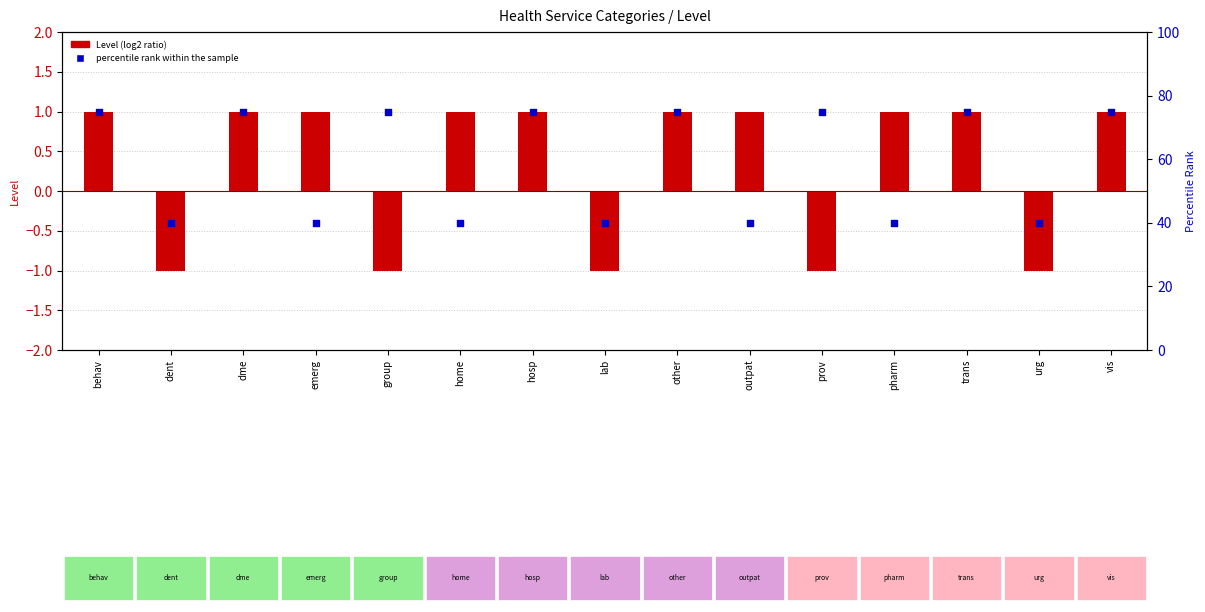

Is the value of Level (log2 ratio) at pharm greater than the value of percentile rank within the sample at pharm?

No